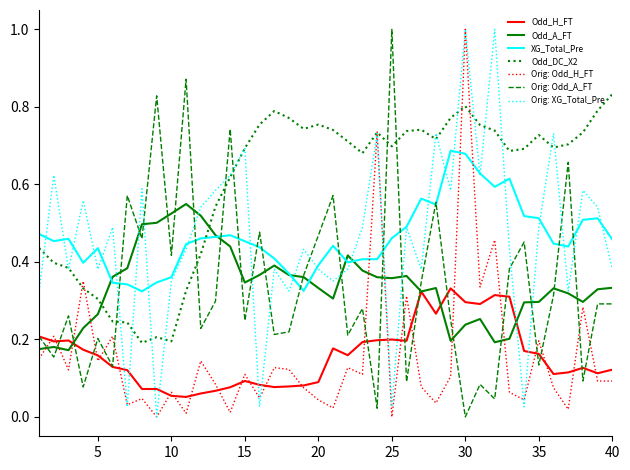

True or false: XG_Total_Pre and Odd_H_FT cross at least once.

False